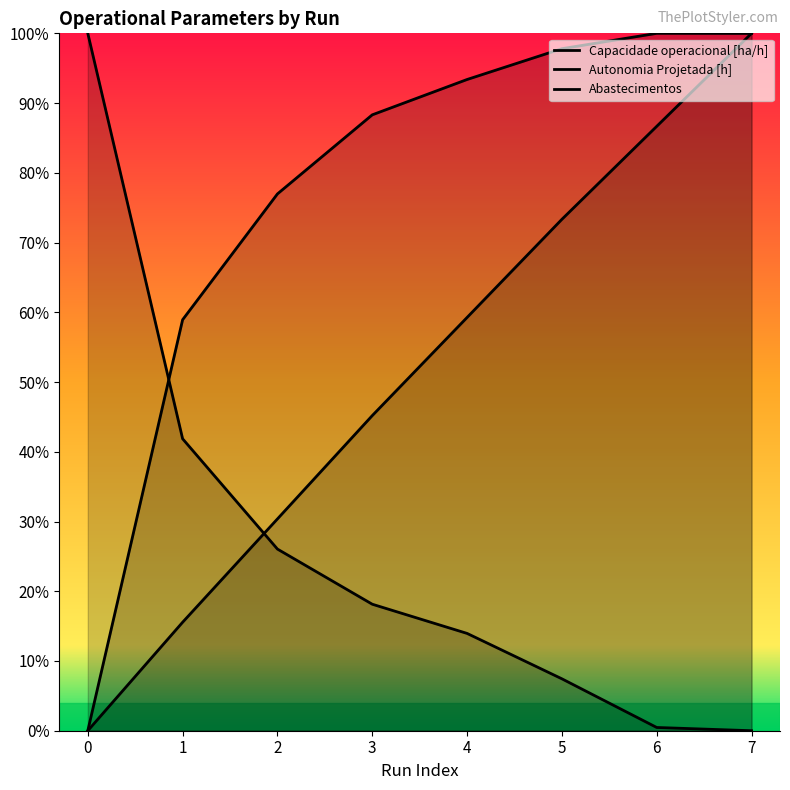

Rank the categories by Capacidade operacional [ha/h] value from highest to lowest.

6, 7, 5, 4, 3, 2, 1, 0